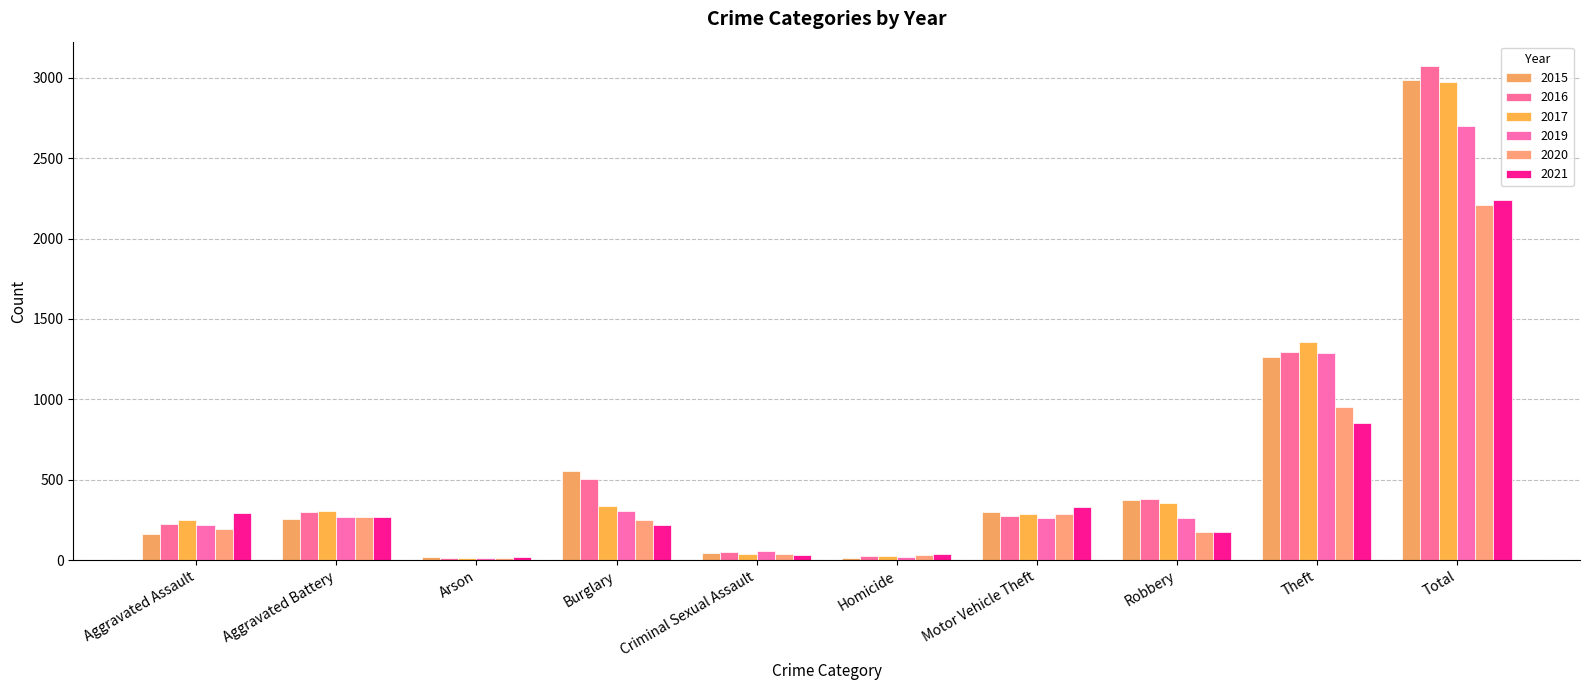

At which label does 2015 first exceed 299?

Burglary